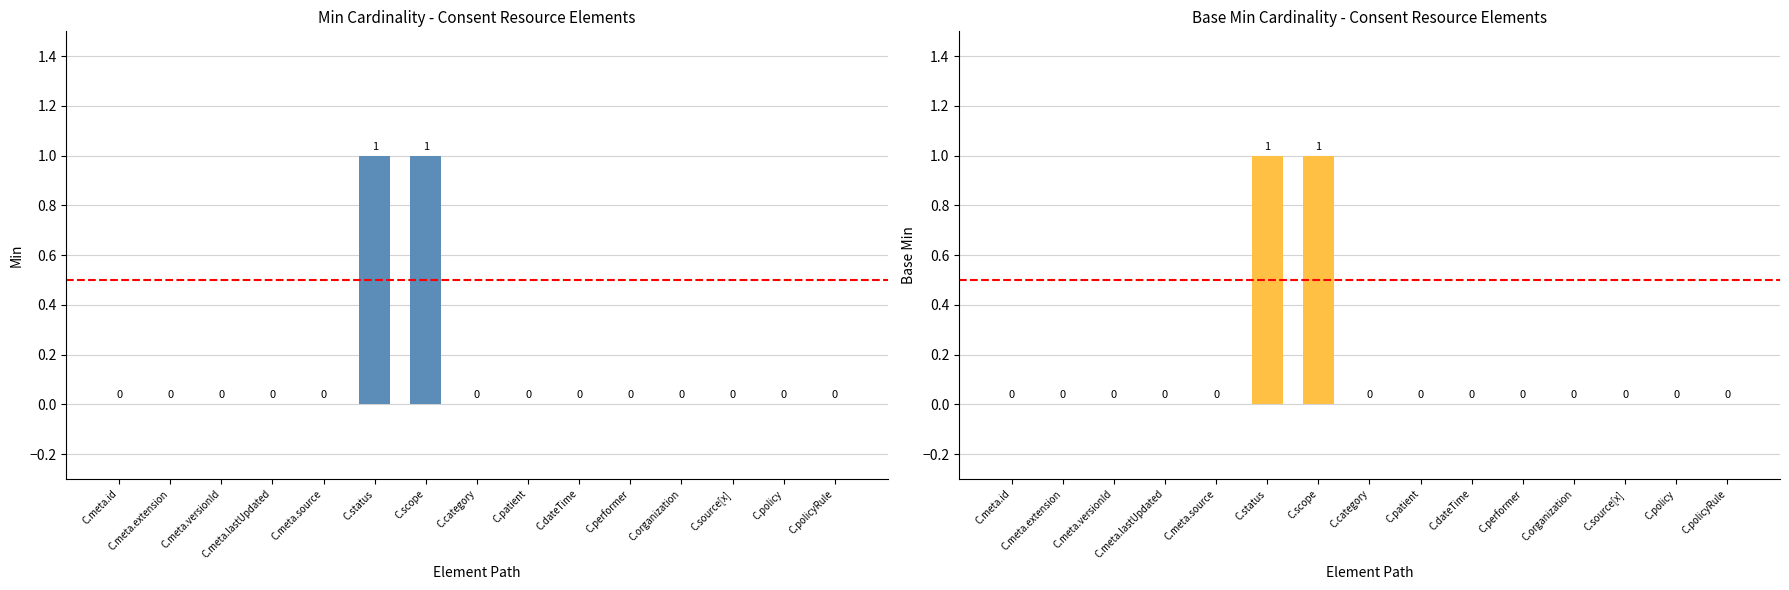

How many values in Base Min are above zero?

2